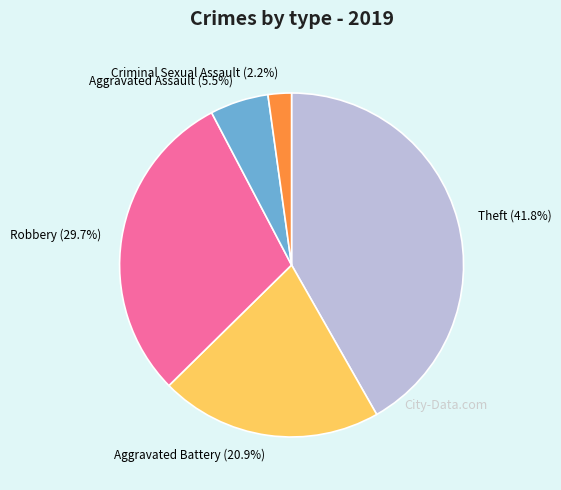

Is it true that Robbery is 40% of the pie?

False